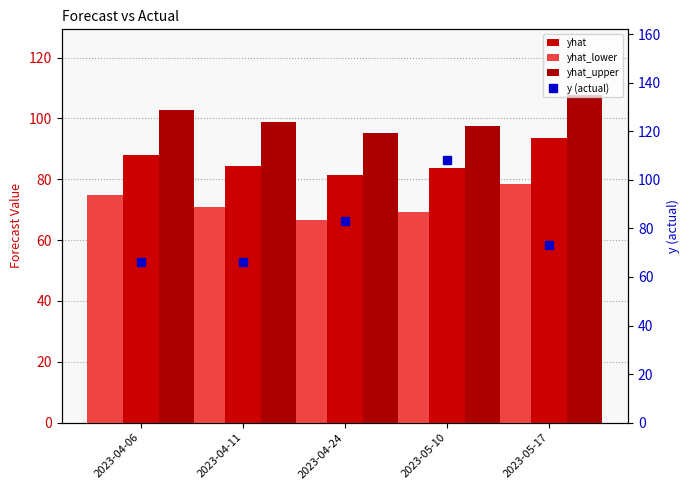

Reading right to left, extract all data points from this chart.

yhat: 93.5	83.8	81.5	84.5	88.1
yhat_lower: 78.5	69.2	66.5	71.1	74.9
yhat_upper: 107.7	97.4	95.1	98.8	102.7
y (actual): 73.0	108.0	83.0	66.0	66.0